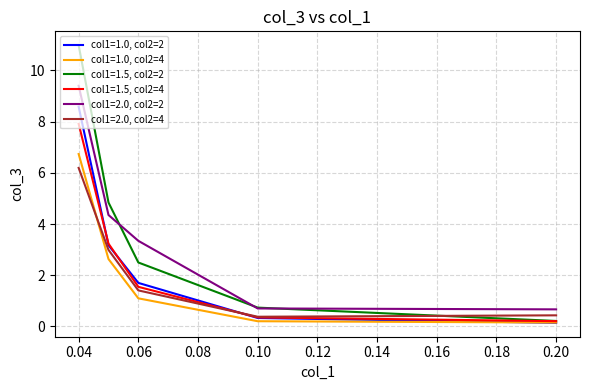

The value of col1=1.5, col2=4 at 0.1 is 0.4. True or false?

True